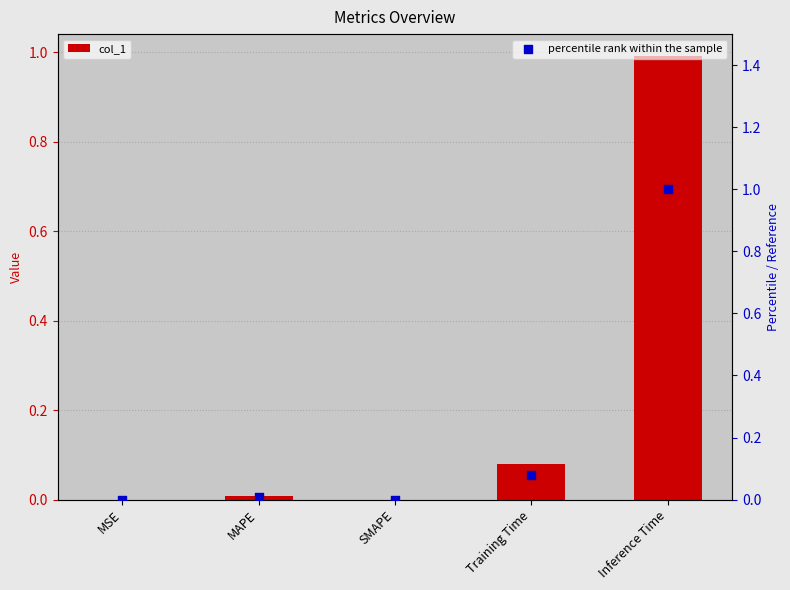

At how many categories does at least one series exceed 0?

4